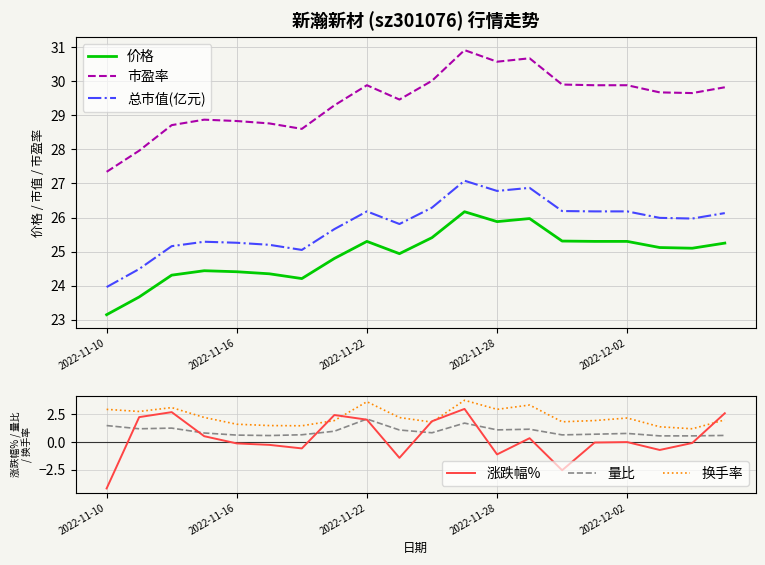

True or false: 总市值(亿元) and 价格 intersect in this chart.

False